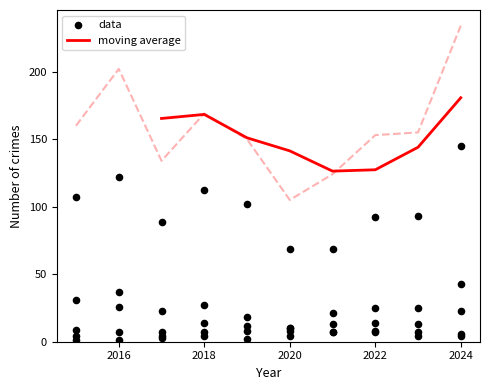

The value of moving average at 2018 is 61.9. True or false?

False